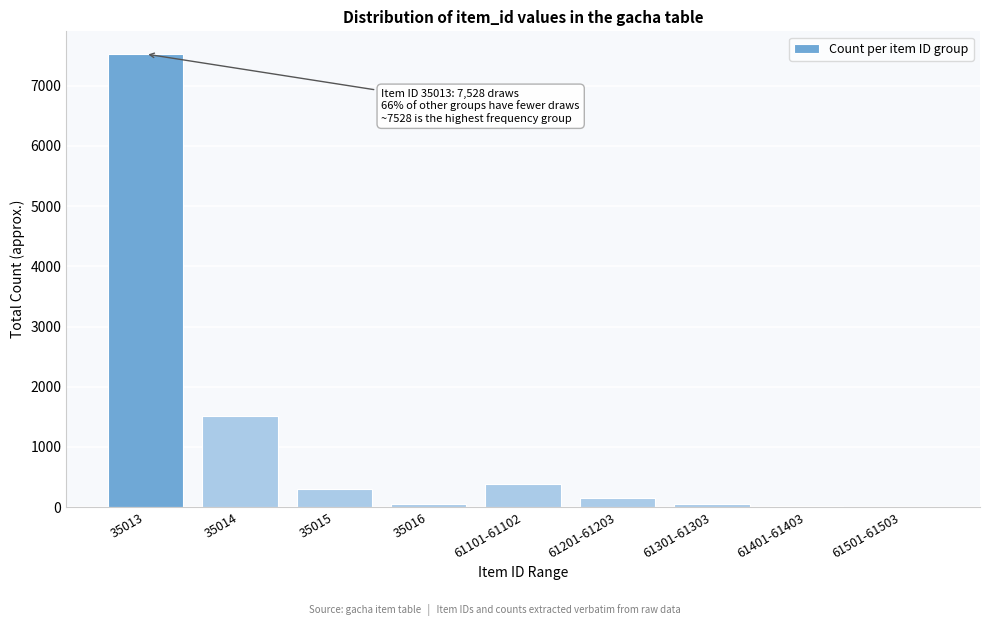

What is the sum of all values?

10000